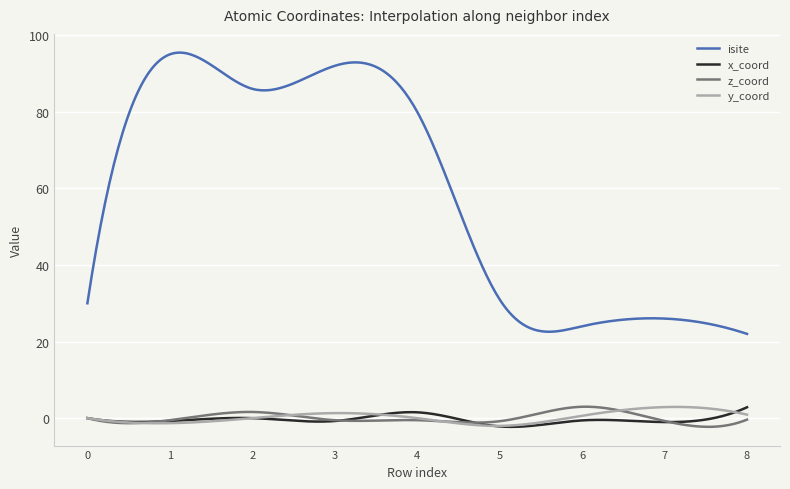

True or false: isite and z_coord intersect in this chart.

False